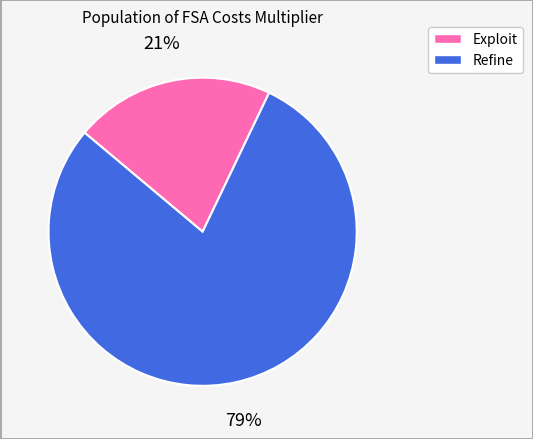

To the nearest percent, what is the average slice percentage?

50%